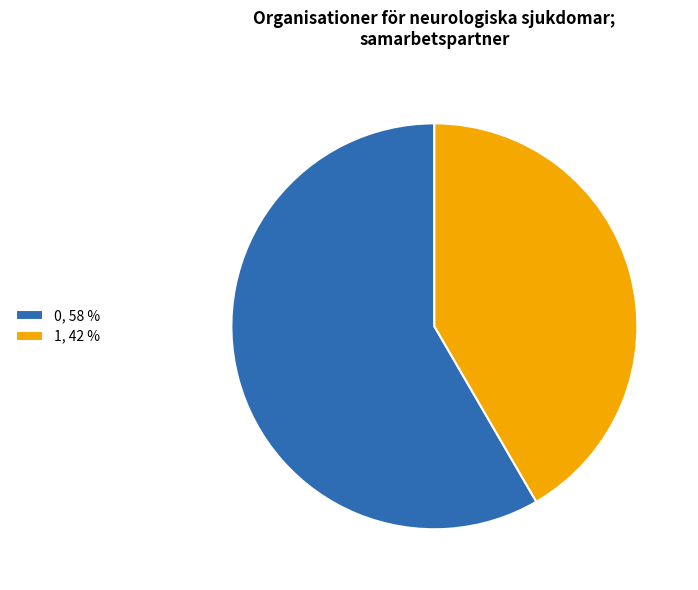

Is it true that 0 is 66% of the pie?

False